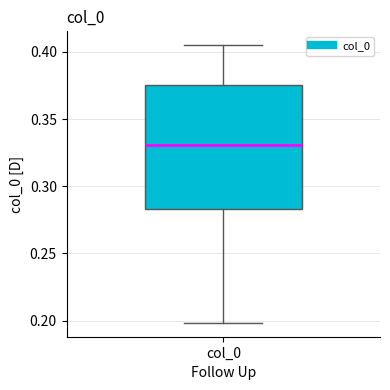

Transcribe this box plot: give where the median line is, the range the box spans, and where the two whiskers end, as read against the y-axis. The values are not printed on the chart, so give them approximately, as read against the axis.

median 0.330, box 0.285 to 0.375, whiskers 0.200 to 0.405